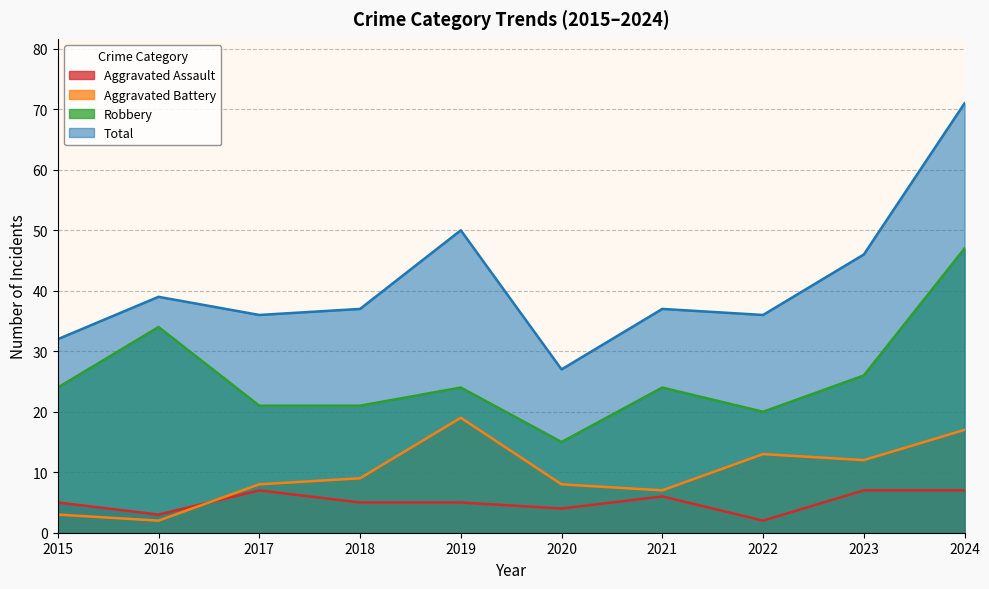

Which series has the widest spread of values?

Total